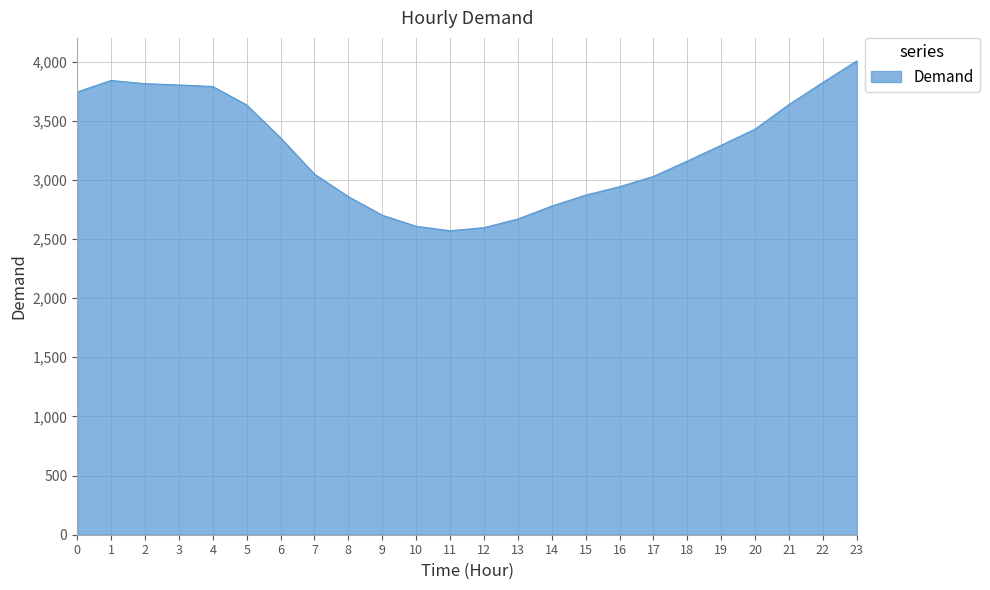

The value at 7 is 1956. True or false?

False